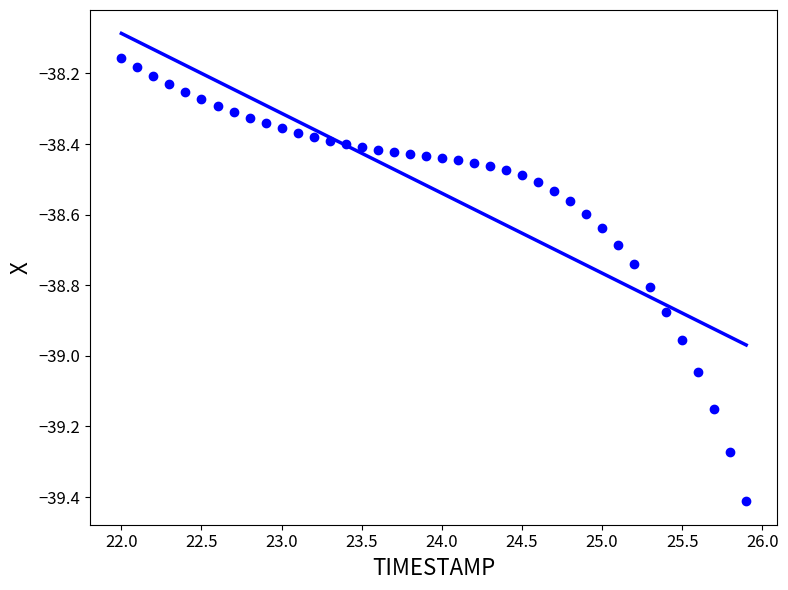

What is the range of Y values (max minus min)?

1.3